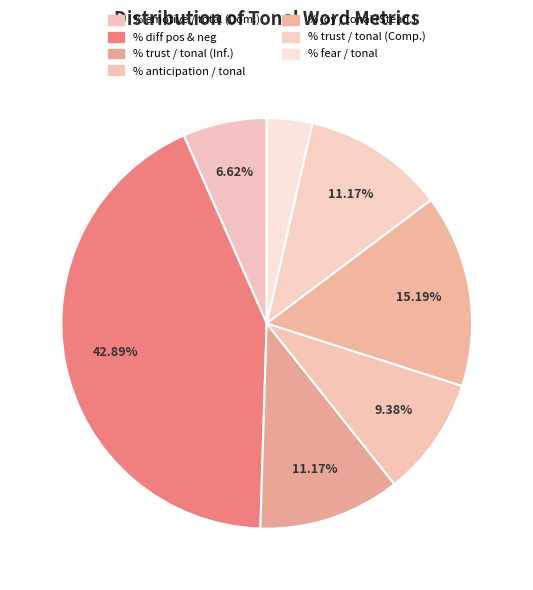

Count the number of slices in the pie.

7